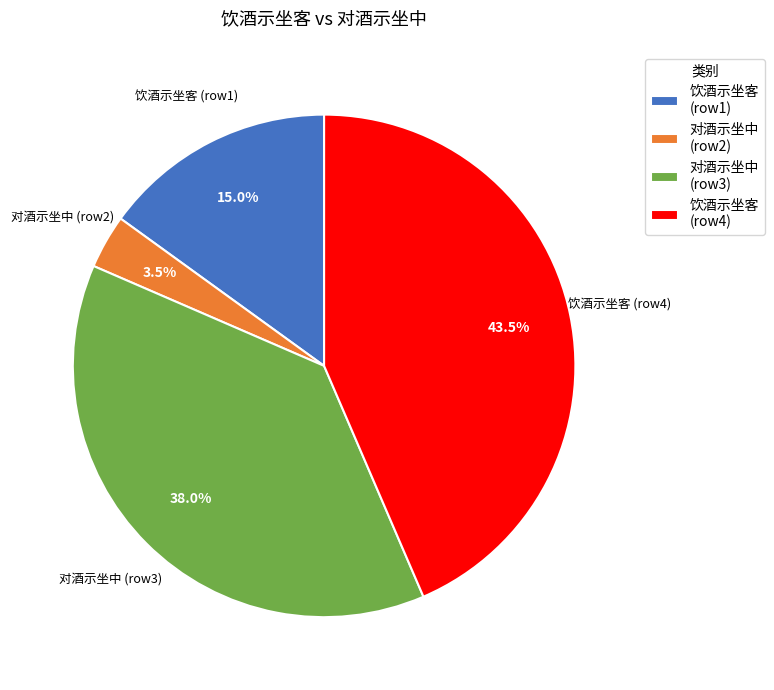

How many segments does this pie chart have?

4